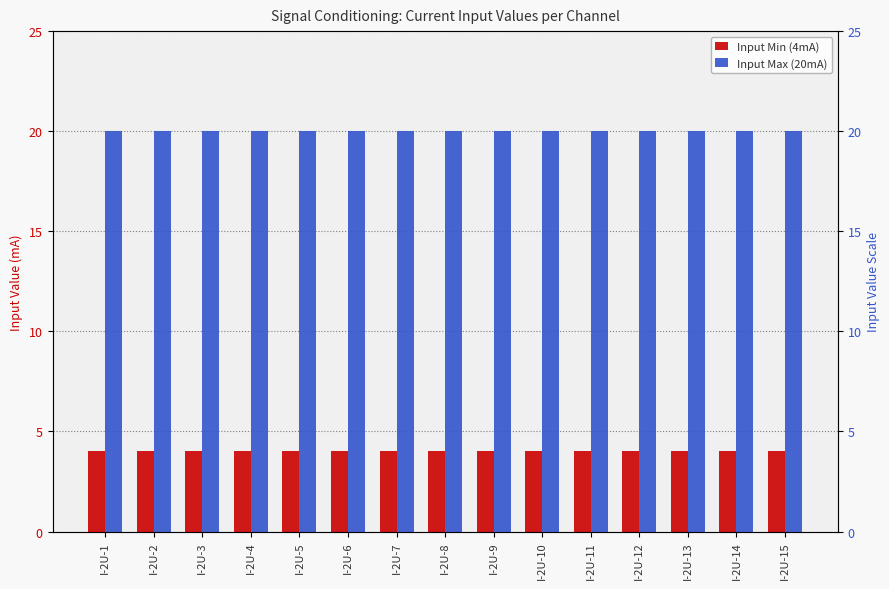

What is the highest value of the Input Max (20mA) series?

20